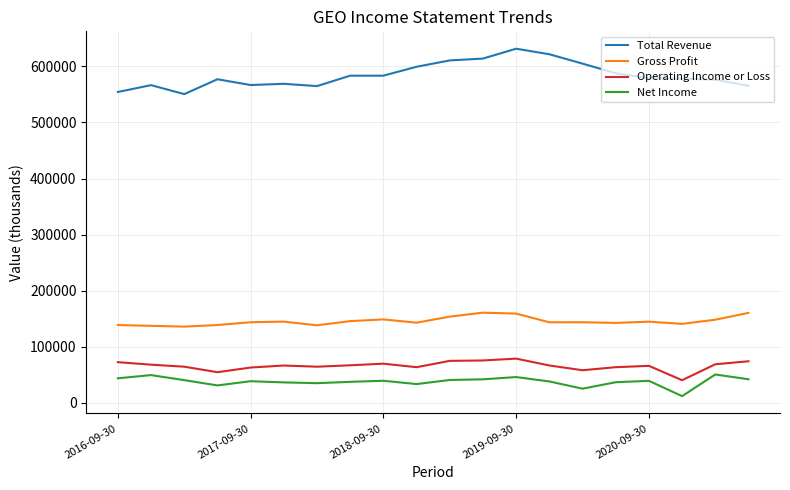

Which series has the widest spread of values?

Total Revenue